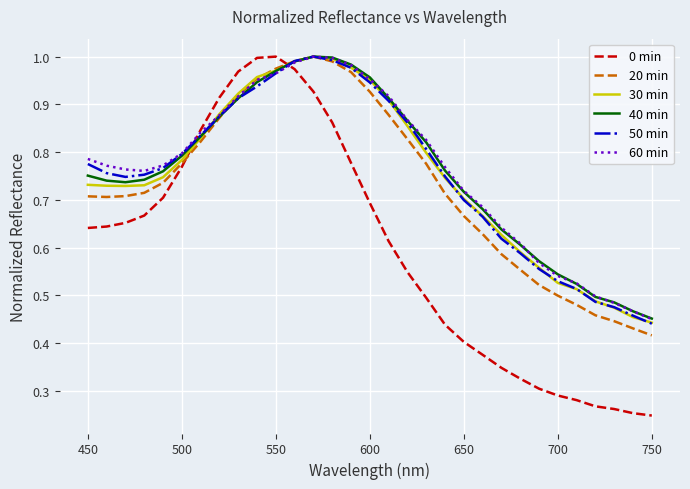

True or false: 0 min and 40 min cross at least once.

True